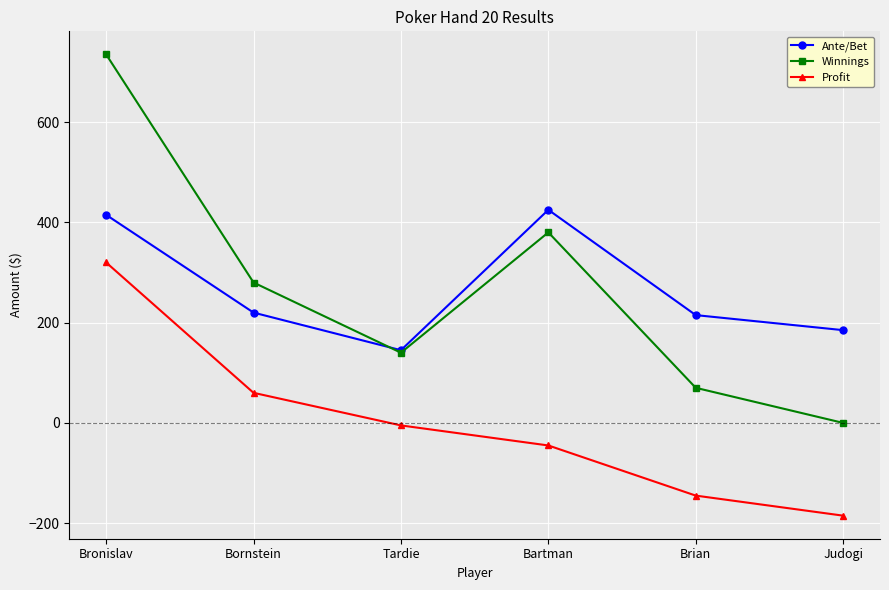

Where is the first local minimum for Ante/Bet?

Tardie